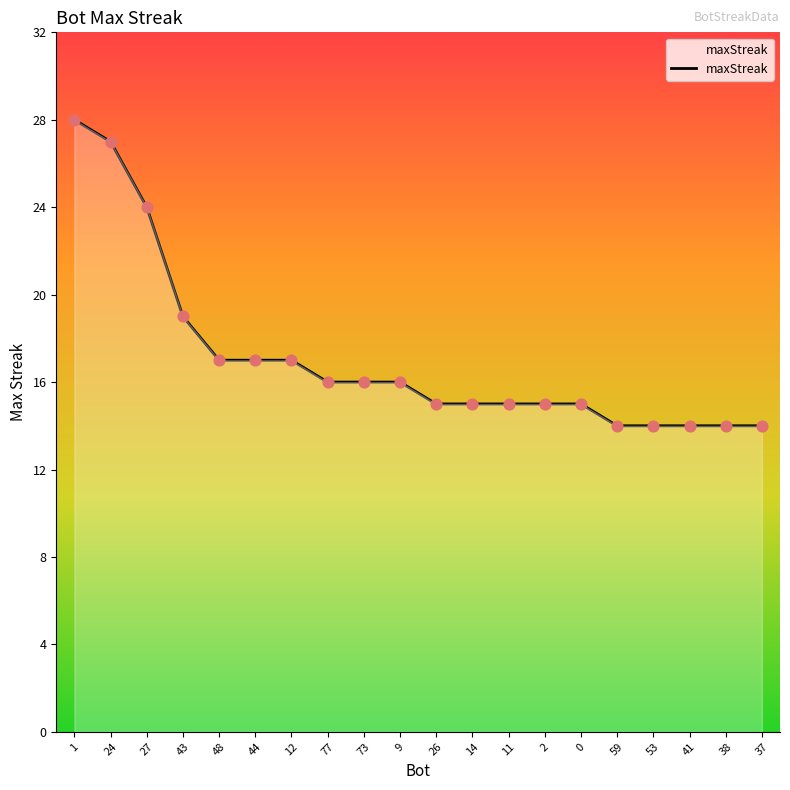

What is the change in value from 24 to 11?

-12